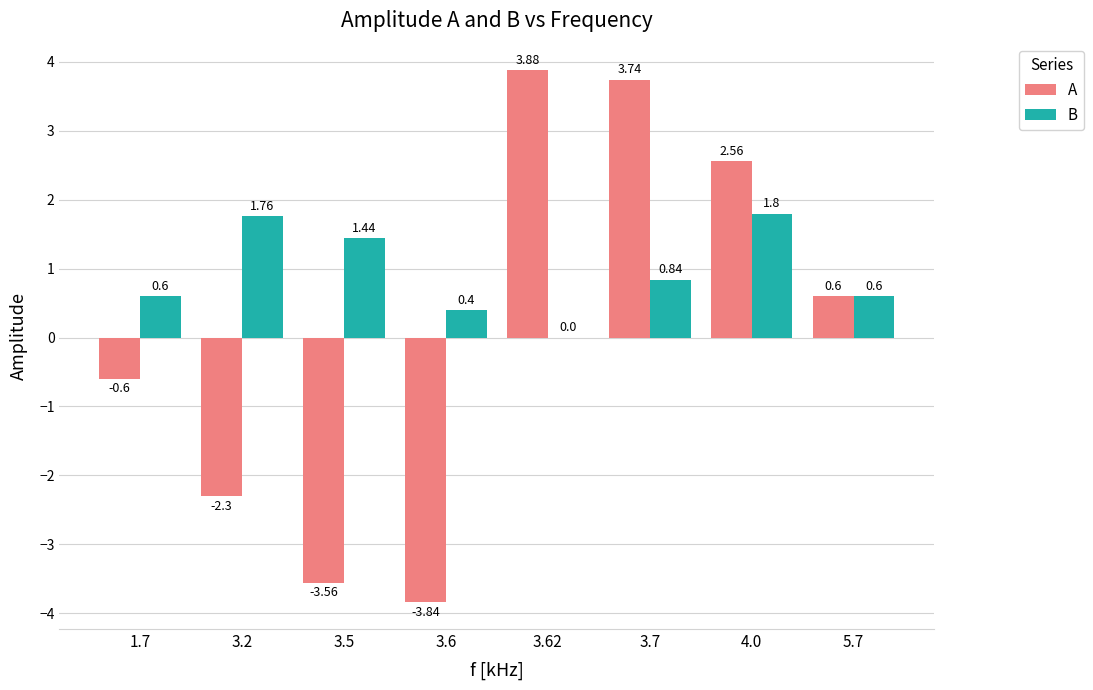

How many categories are shown in the chart?

8